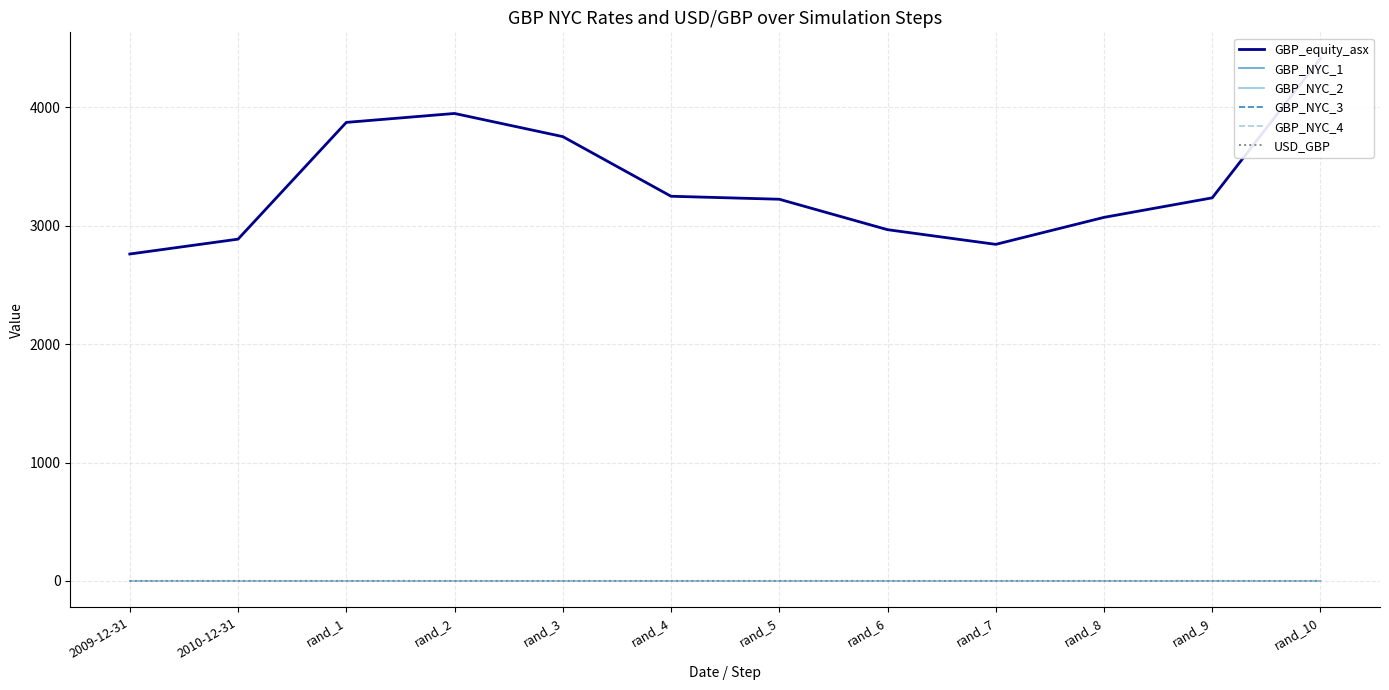

The value of GBP_NYC_4 at rand_1 is 0.0. True or false?

False